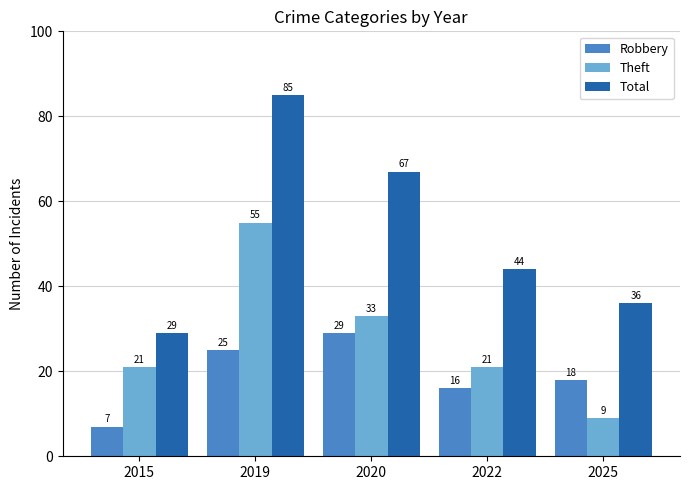

What is the value of the Robbery bar at the 4th from the left?

16